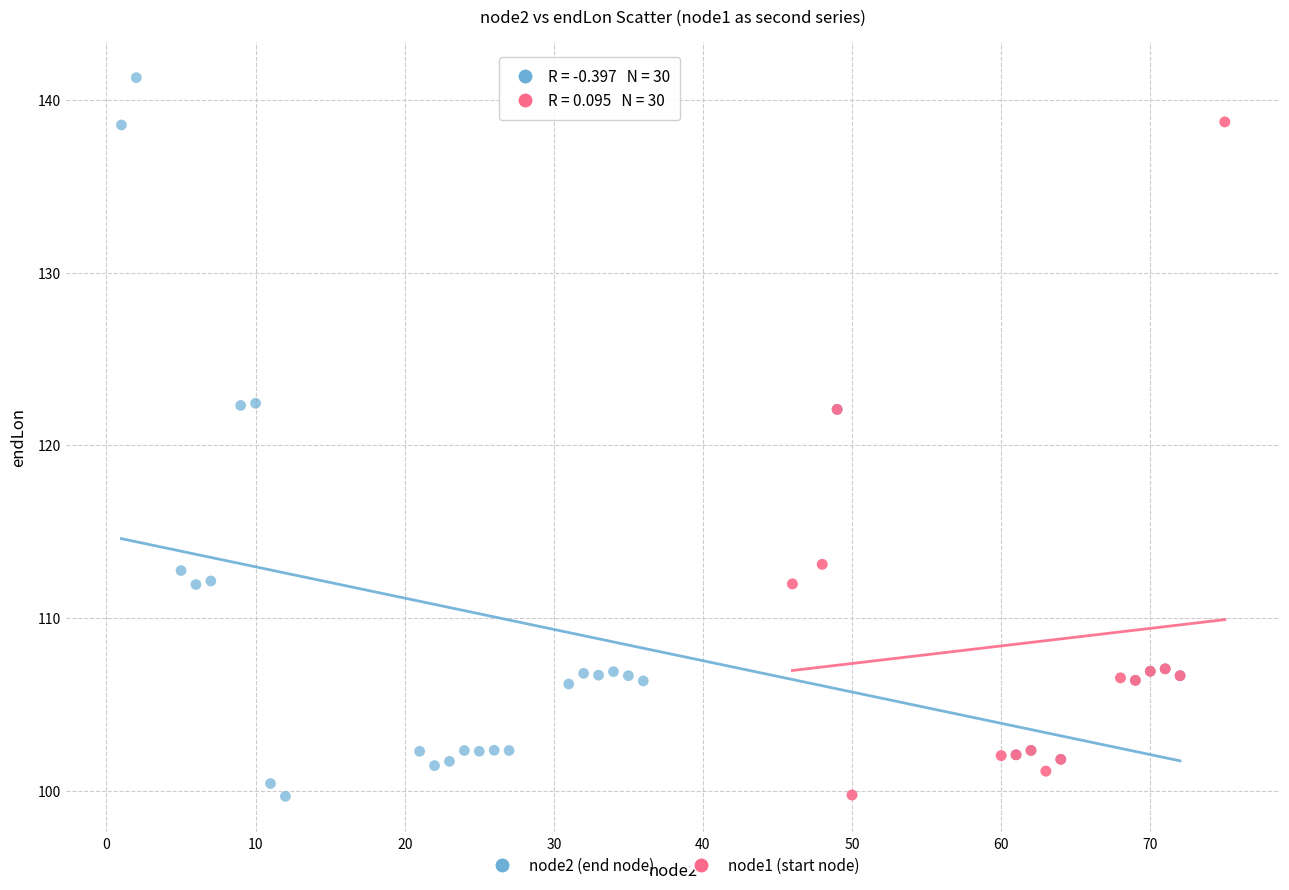

Which series has the largest Y range (max minus min)?

node2 (end node)